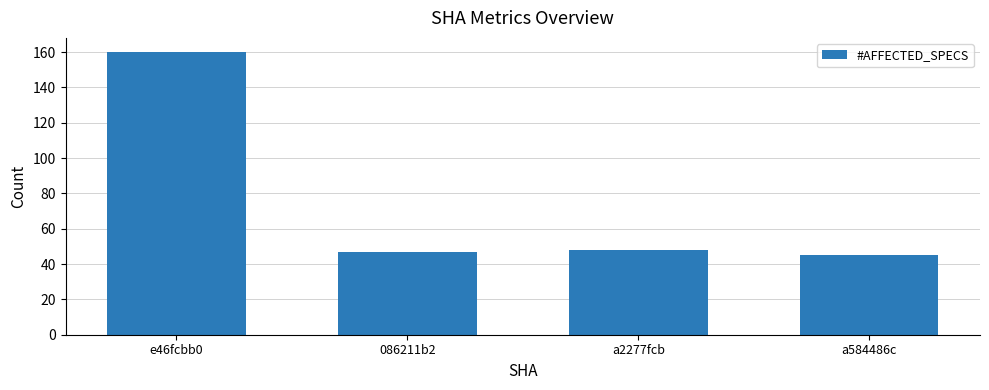

What is the smallest value displayed?

45